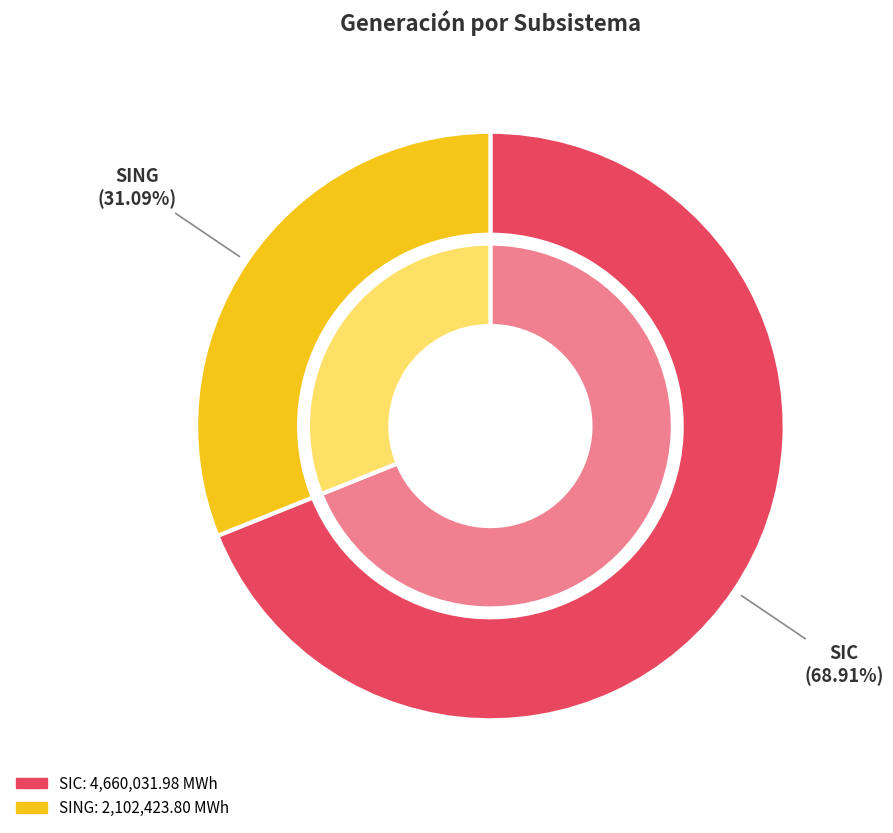

The SING slice represents 31% of the pie. True or false?

True